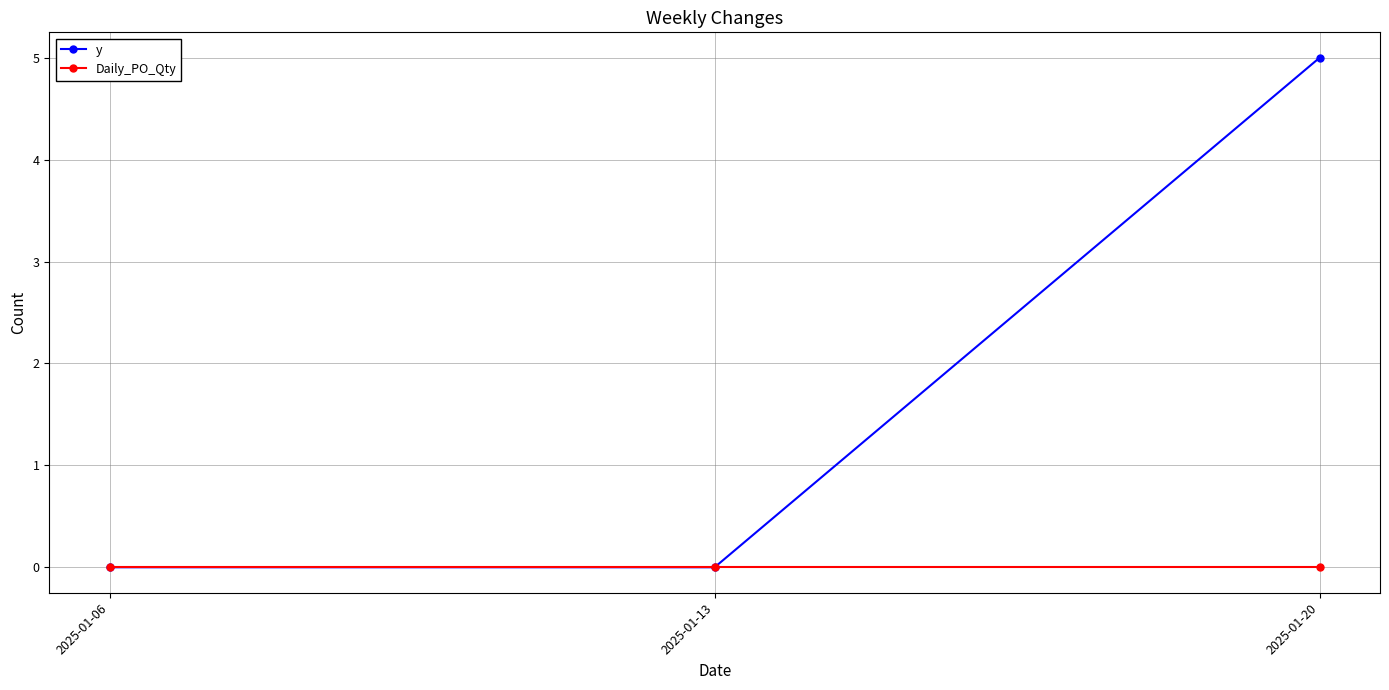

Which series has the largest total across all categories?

y